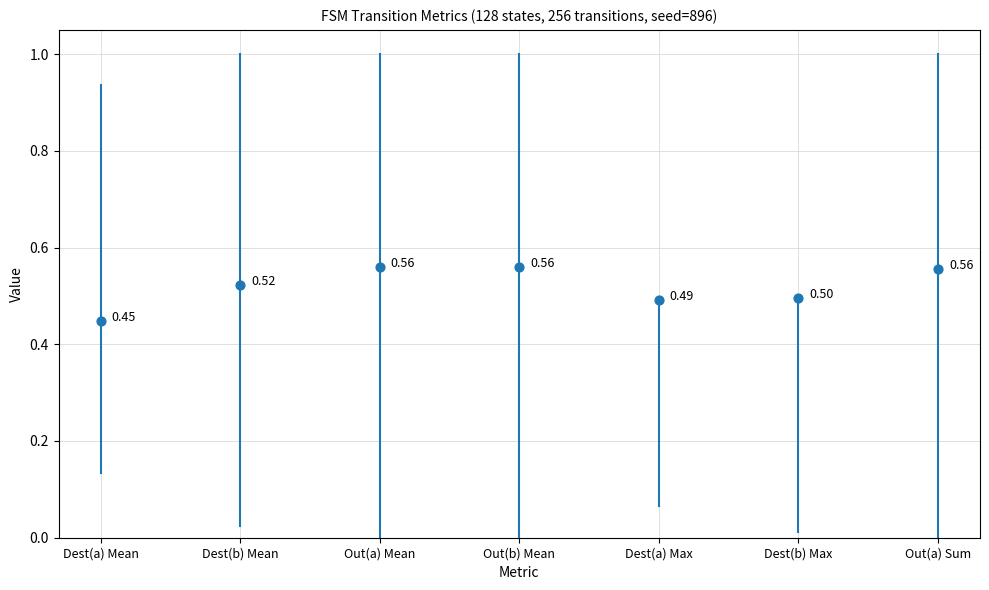

How many points are shown in the scatter plot?

7